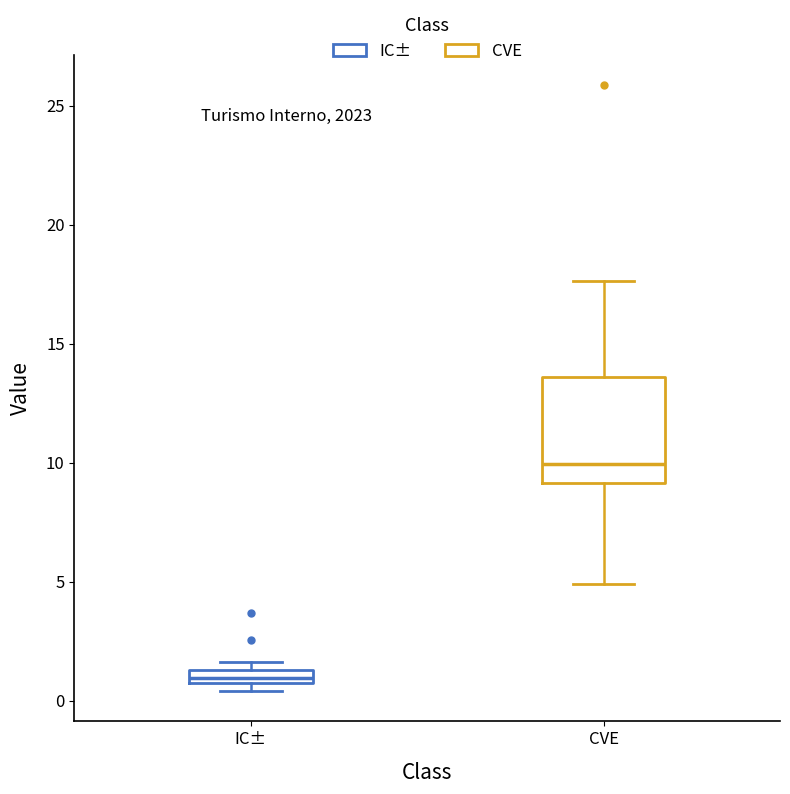

Where does the lower whisker of the box for CVE end on the y-axis? The values are not printed on the chart, so give them approximately, as read against the axis.

5.0